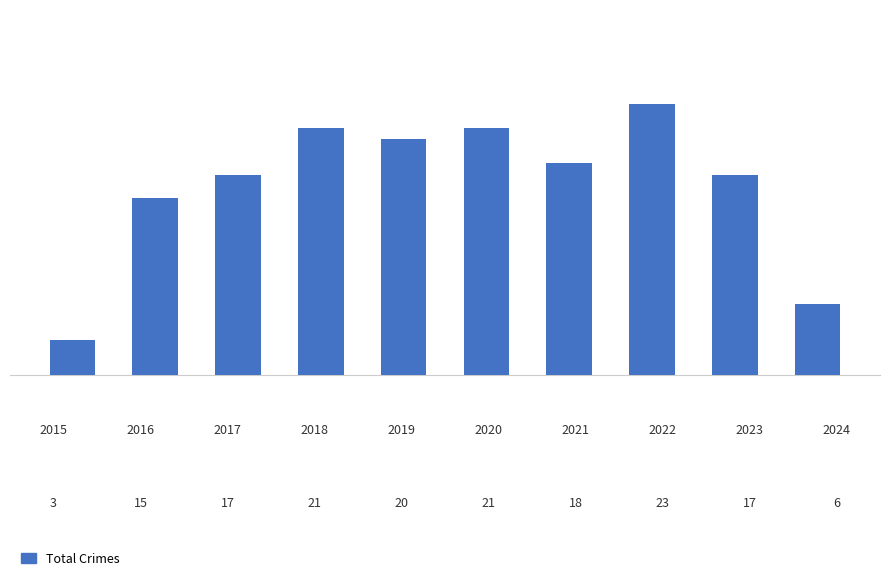

What is the minimum value shown in the chart?

3